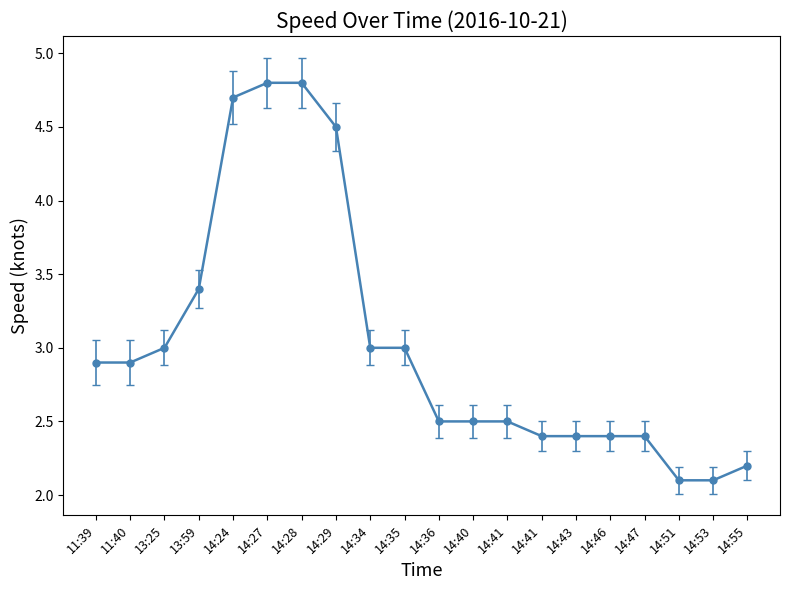

Does the chart display data point markers on the line(s)?

Yes